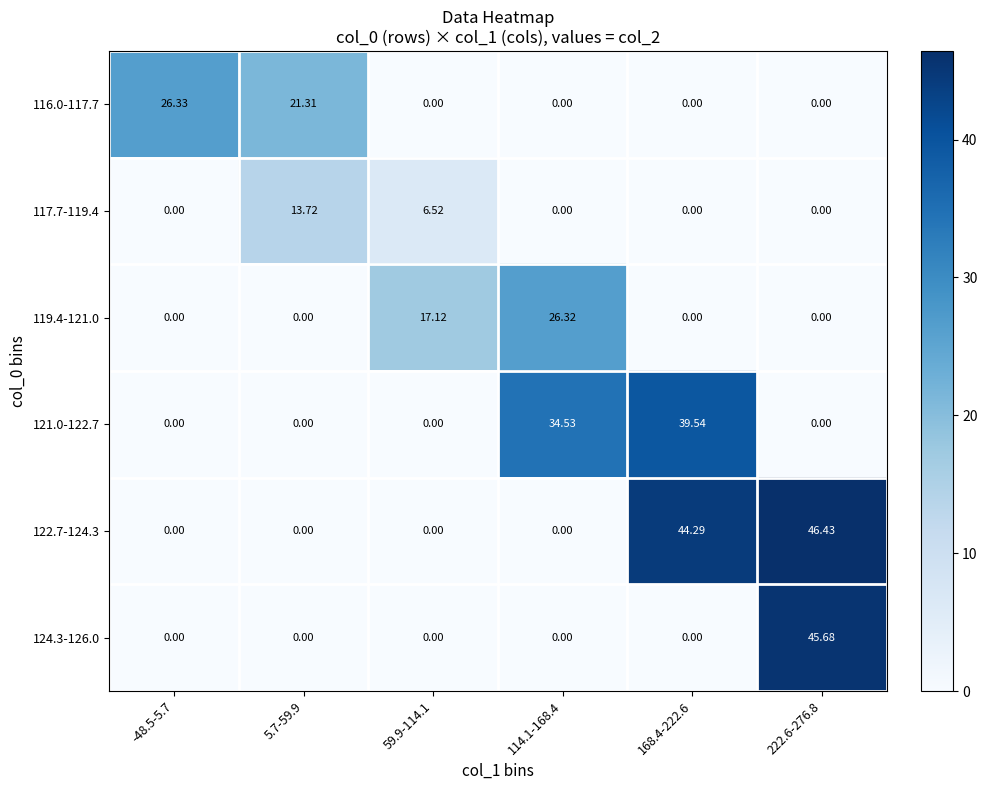

What is the total value across all series at 114.1-168.4?

60.9